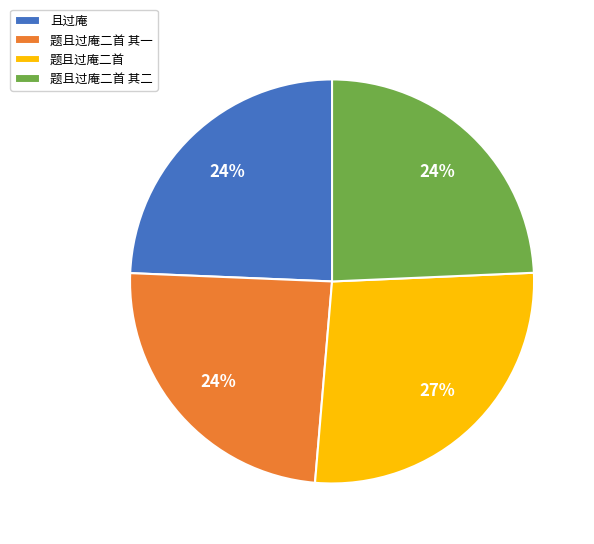

Is 题且过庵二首 the majority of the pie?

No